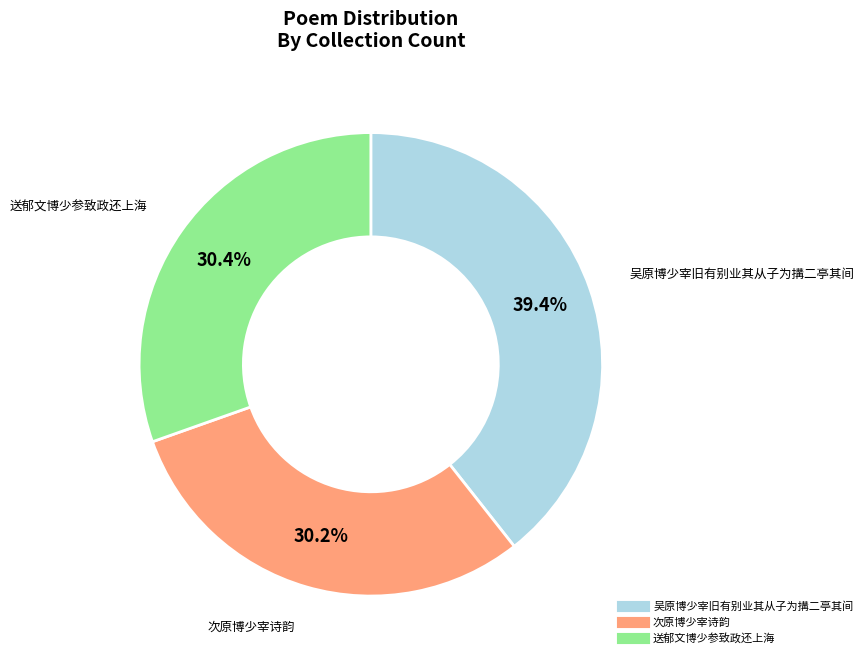

Which category has the biggest portion of the pie?

吴原博少宰旧有别业其从子为搆二亭其间